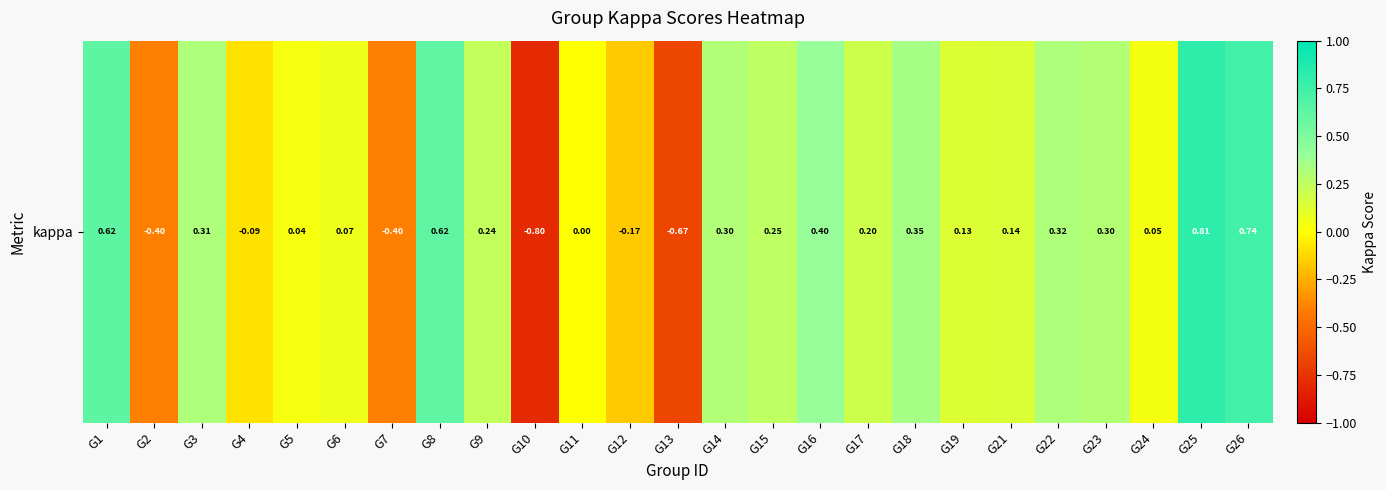

Rank the categories by value from lowest to highest.

G10, G13, G2, G7, G12, G4, G11, G5, G24, G6, G19, G21, G17, G9, G15, G23, G14, G3, G22, G18, G16, G8, G1, G26, G25